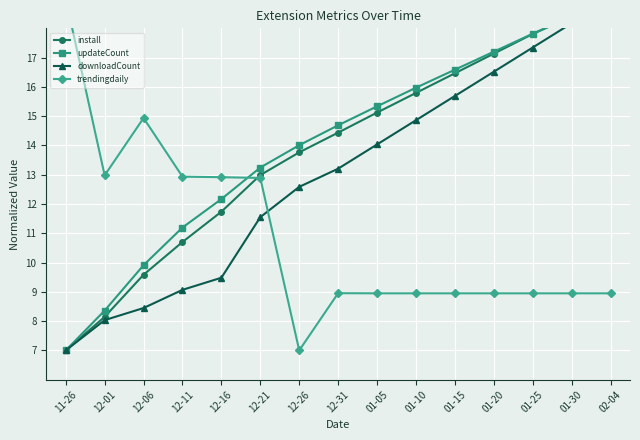

True or false: trendingdaily has more than 1 interior local peaks.

True